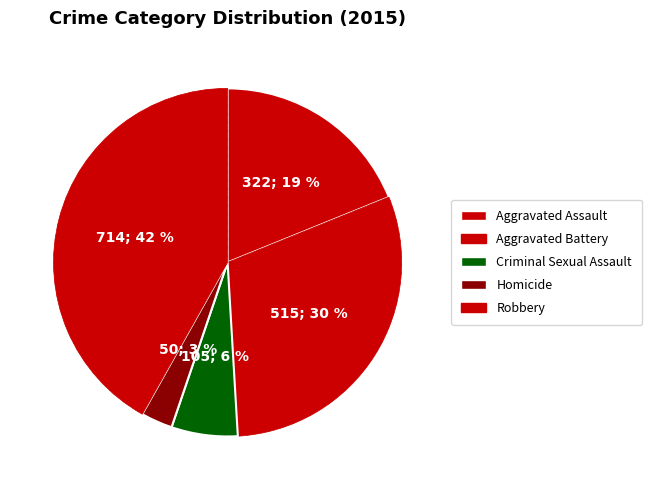

How many slices are in this pie chart?

5